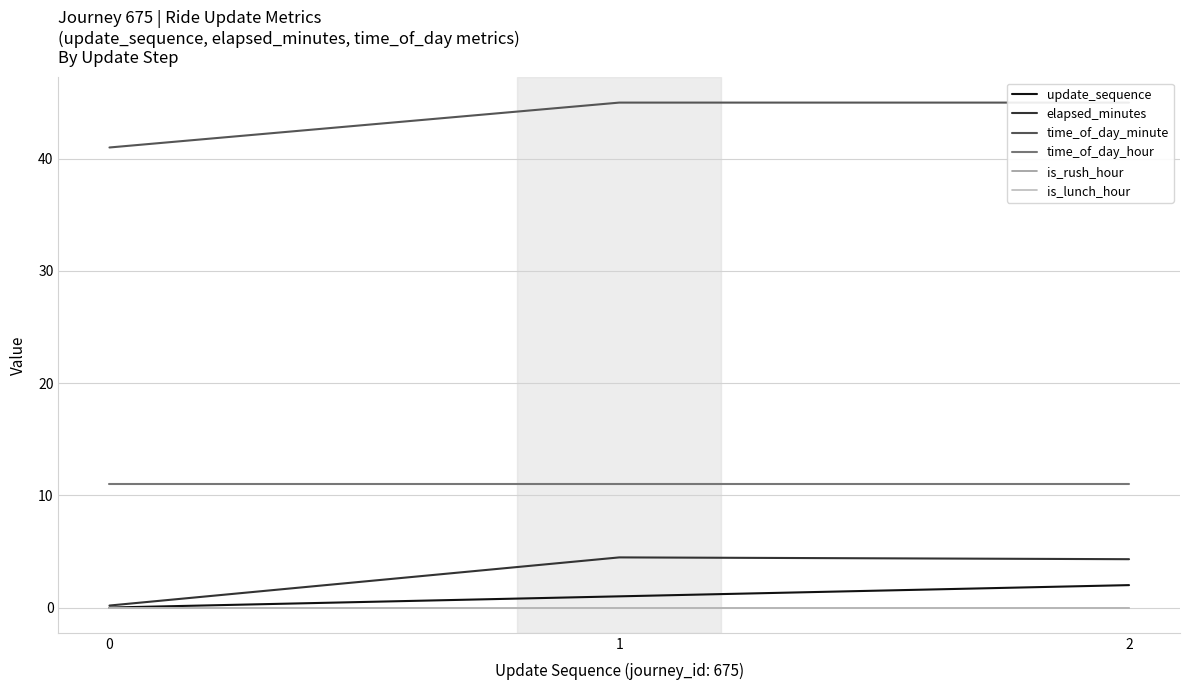

What value does the time_of_day_minute series have at 1?

45.0